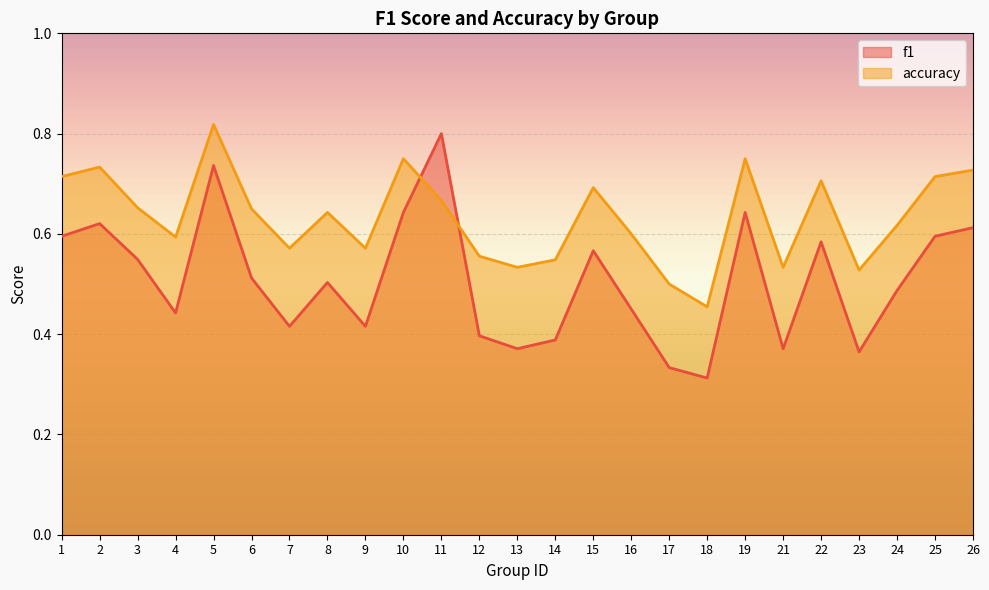

True or false: f1 has more than 1 points higher than both neighbors.

True